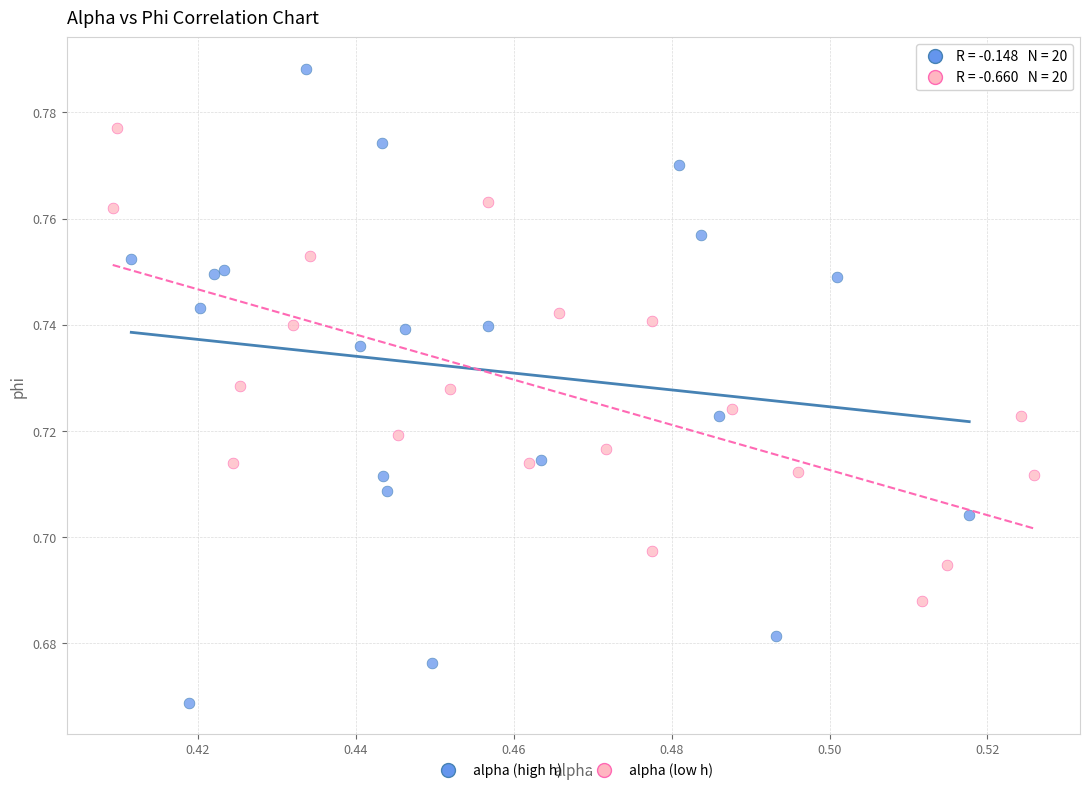

Which series reaches the minimum Y coordinate?

alpha (high h)